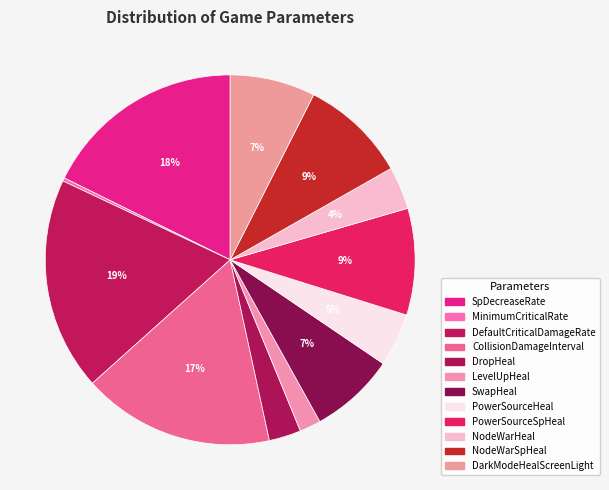

What portion of the pie excludes LevelUpHeal?

98.1%